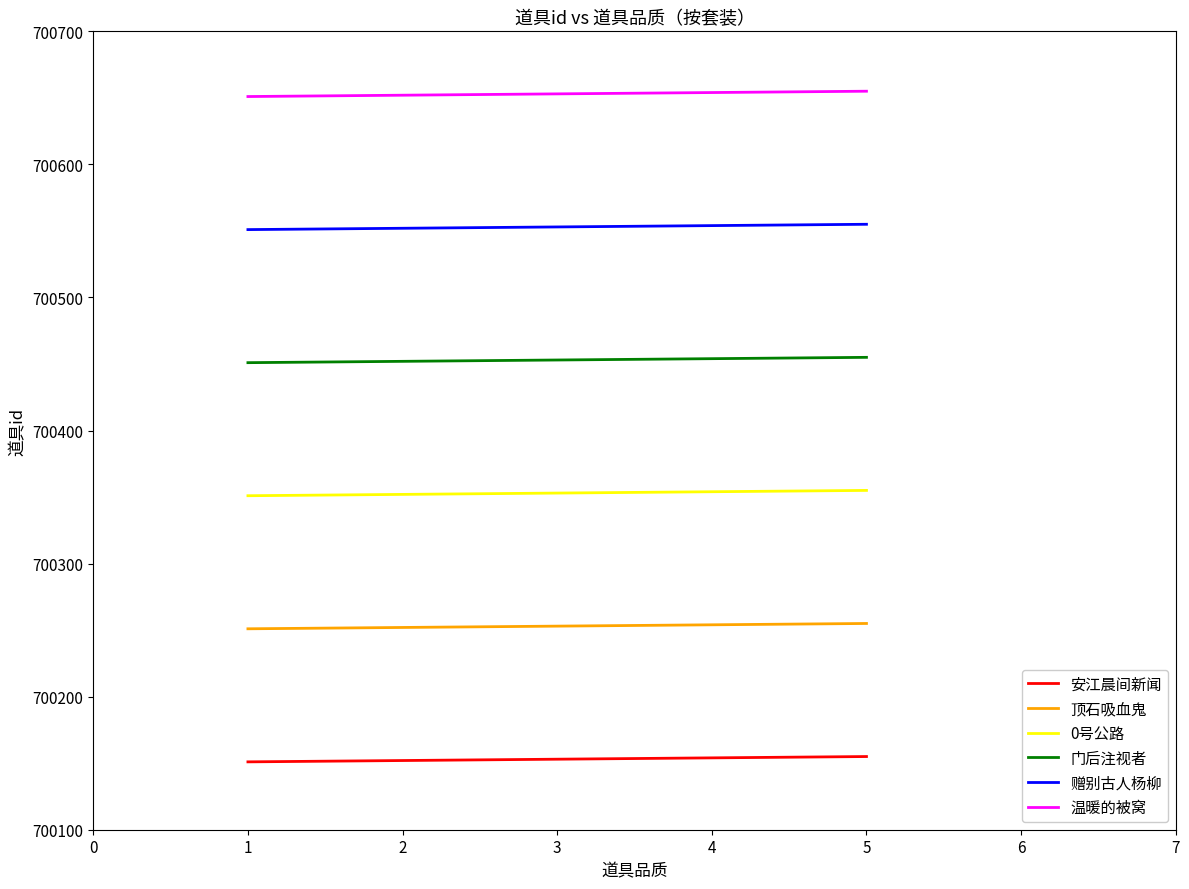

List the series in order of their peak value, lowest first.

安江晨间新闻, 顶石吸血鬼, 0号公路, 门后注视者, 赠别古人杨柳, 温暖的被窝